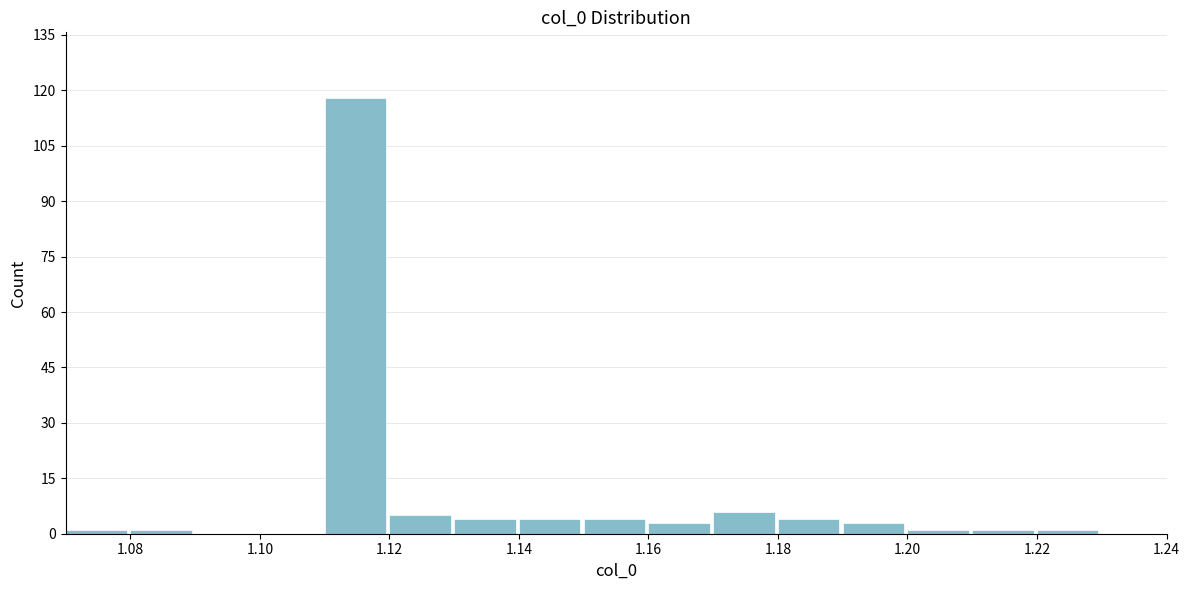

How tall is the bar that spans 1.18 to 1.19 on the x-axis? The values are not printed on the chart, so give them approximately, as read against the axis.

4